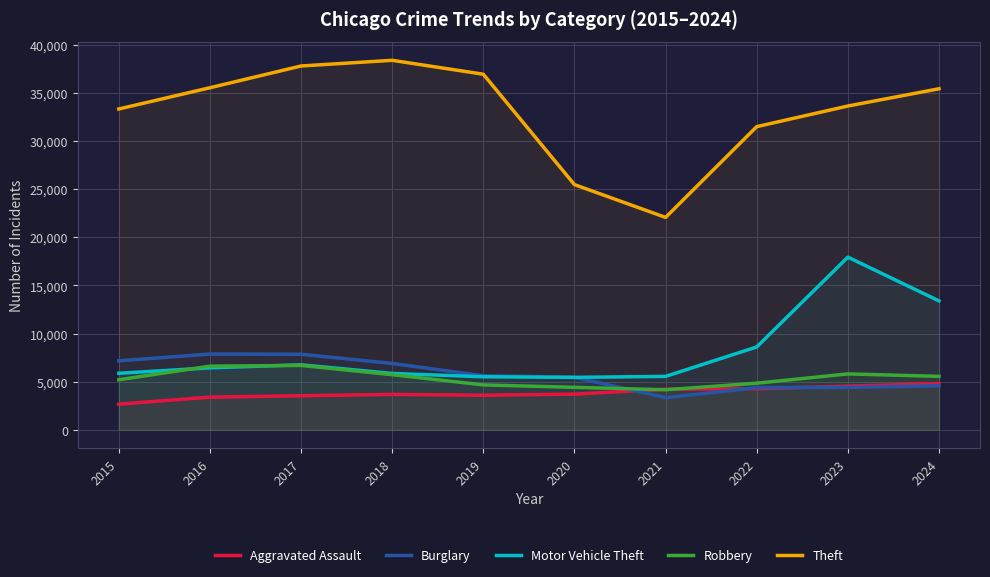

The Burglary series shows 6085 at 2022. True or false?

False